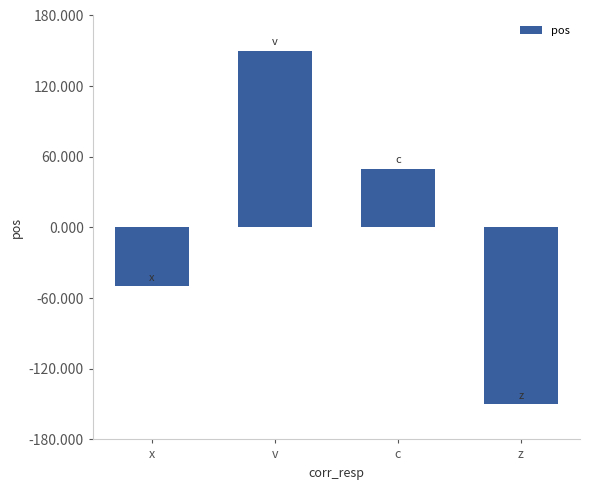

What is the smallest value displayed?

-150